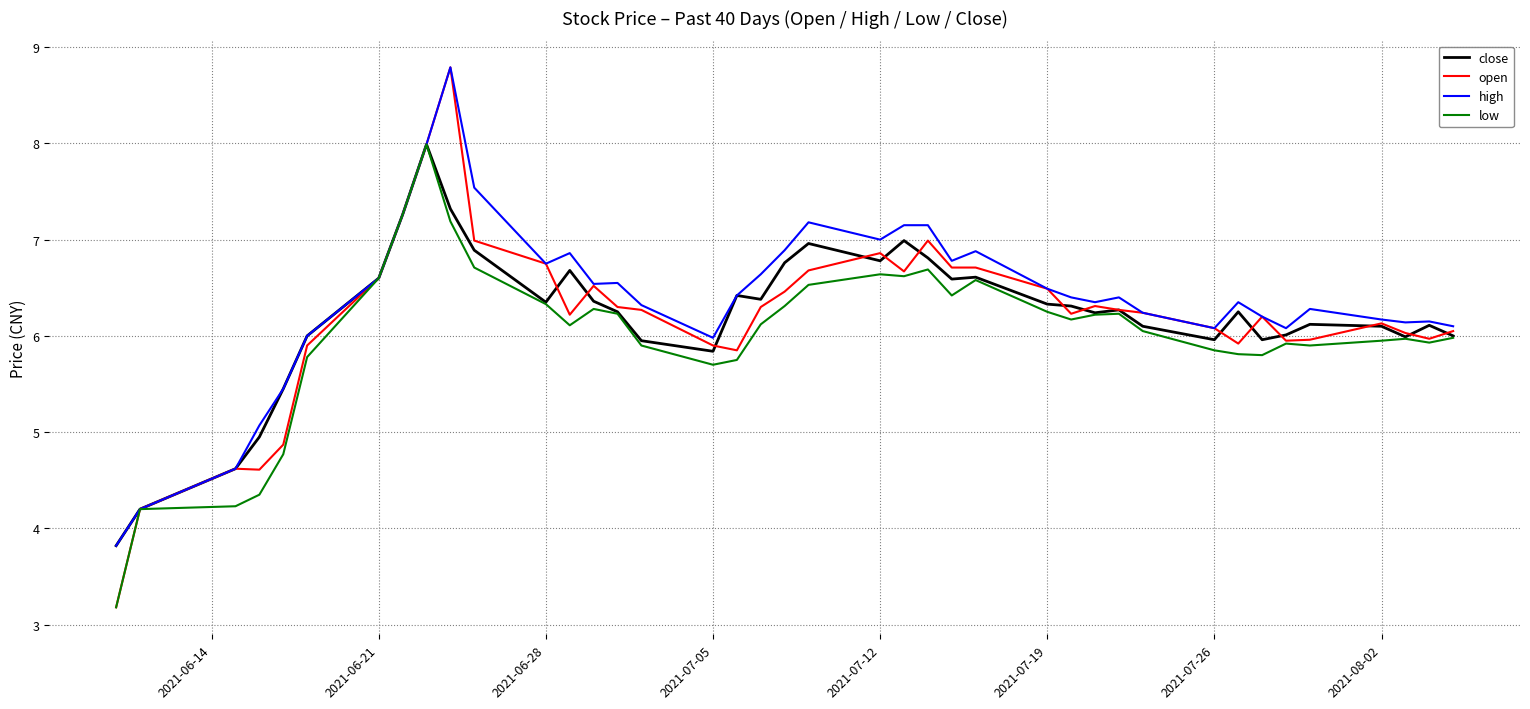

Which series has the largest range (max minus min)?

open